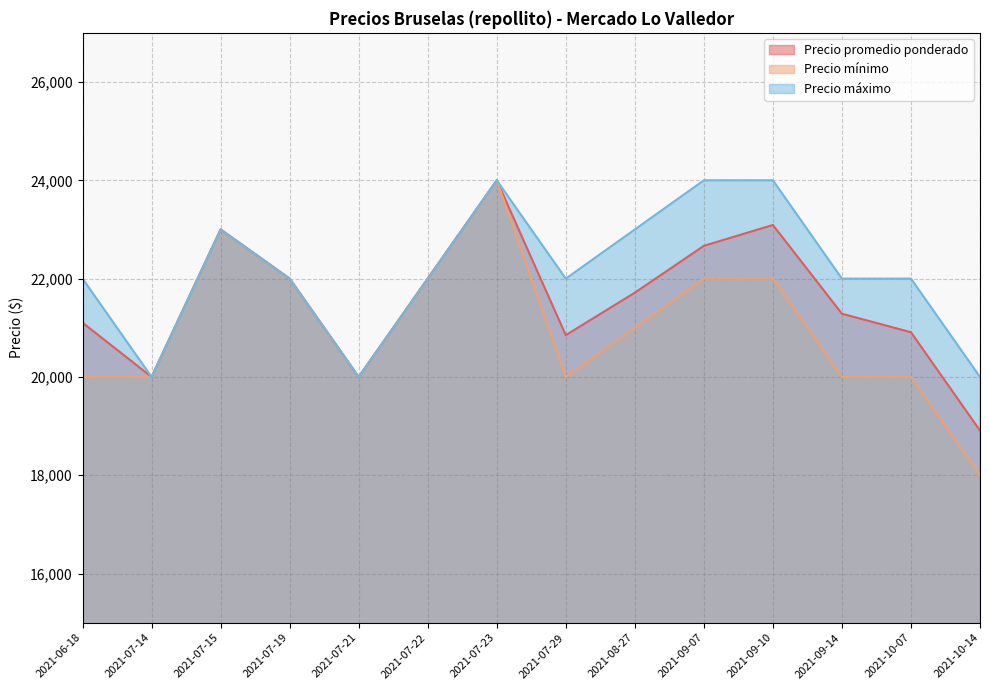

How many lines are shown in the chart?

3